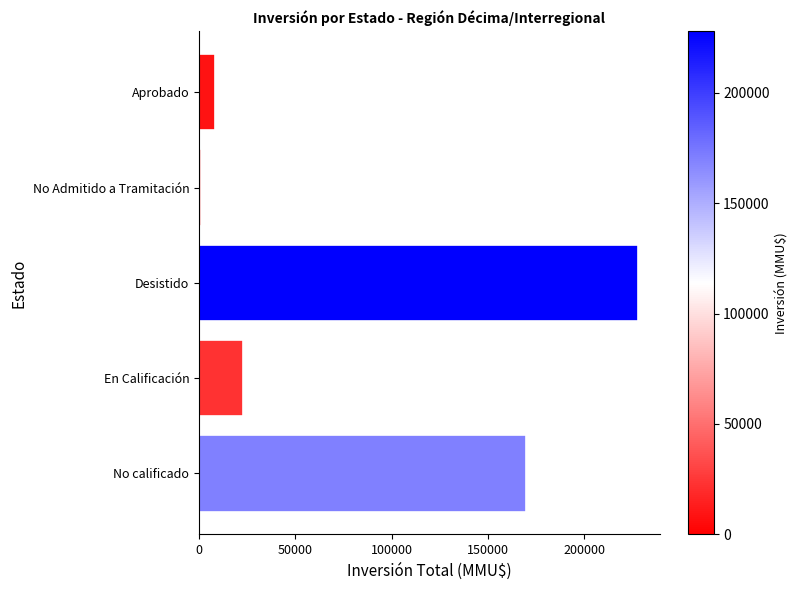

What is the ratio of the value at No calificado to the value at Aprobado?

20.2